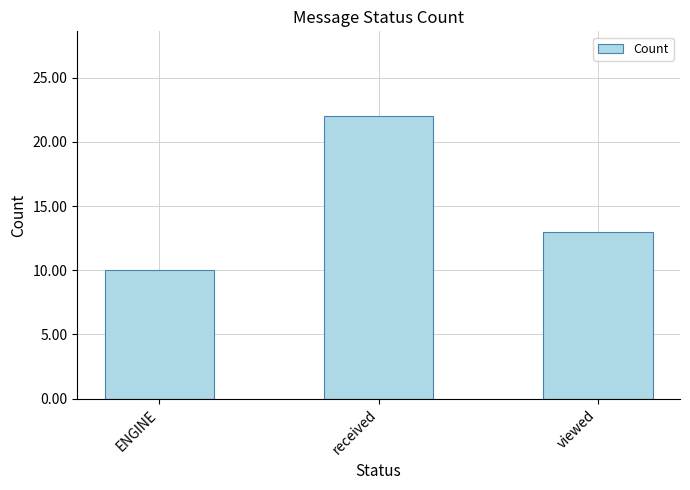

What is the label of the 1st bar from the left?

ENGINE